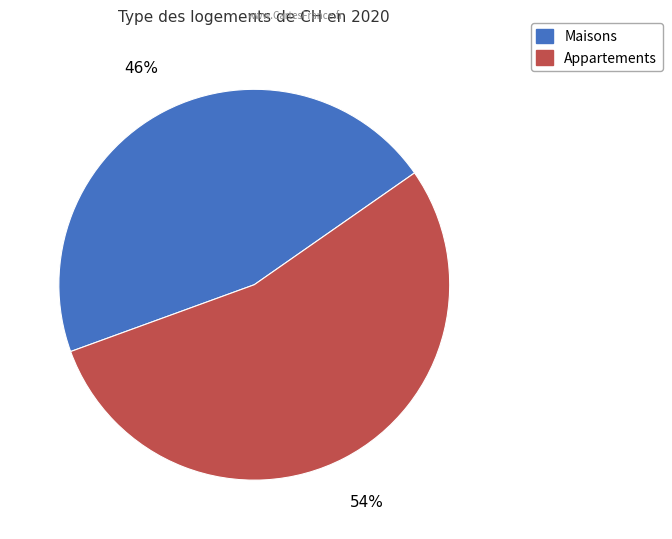

Is there any slice that represents more than half of the pie?

Yes